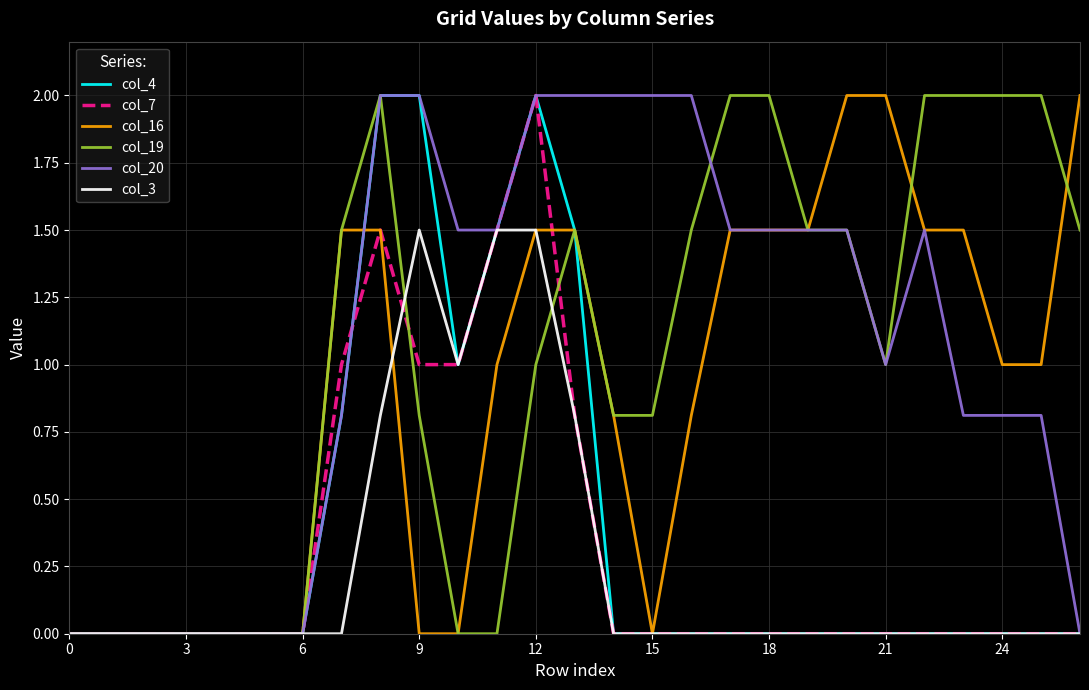

Reading left to right, what are all the values shown in this chart?

col_4: 0.0	0.0	0.0	0.0	0.0	0.0	0.0	0.8	2.0	2.0	1.0	1.5	2.0	1.5	0.0	0.0	0.0	0.0	0.0	0.0	0.0	0.0	0.0	0.0	0.0	0.0	0.0
col_7: 0.0	0.0	0.0	0.0	0.0	0.0	0.0	1.0	1.5	1.0	1.0	1.5	2.0	0.8	0.0	0.0	0.0	0.0	0.0	0.0	0.0	0.0	0.0	0.0	0.0	0.0	0.0
col_16: 0.0	0.0	0.0	0.0	0.0	0.0	0.0	1.5	1.5	0.0	0.0	1.0	1.5	1.5	0.8	0.0	0.8	1.5	1.5	1.5	2.0	2.0	1.5	1.5	1.0	1.0	2.0
col_19: 0.0	0.0	0.0	0.0	0.0	0.0	0.0	1.5	2.0	0.8	0.0	0.0	1.0	1.5	0.8	0.8	1.5	2.0	2.0	1.5	1.5	1.0	2.0	2.0	2.0	2.0	1.5
col_20: 0.0	0.0	0.0	0.0	0.0	0.0	0.0	0.8	2.0	2.0	1.5	1.5	2.0	2.0	2.0	2.0	2.0	1.5	1.5	1.5	1.5	1.0	1.5	0.8	0.8	0.8	0.0
col_3: 0.0	0.0	0.0	0.0	0.0	0.0	0.0	0.0	0.8	1.5	1.0	1.5	1.5	0.8	0.0	0.0	0.0	0.0	0.0	0.0	0.0	0.0	0.0	0.0	0.0	0.0	0.0